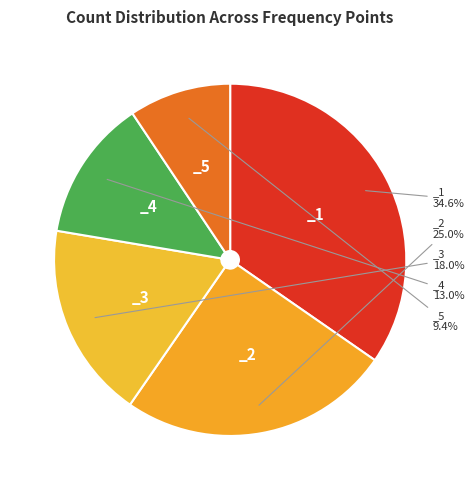

To the nearest percent, what is the average slice percentage?

20%